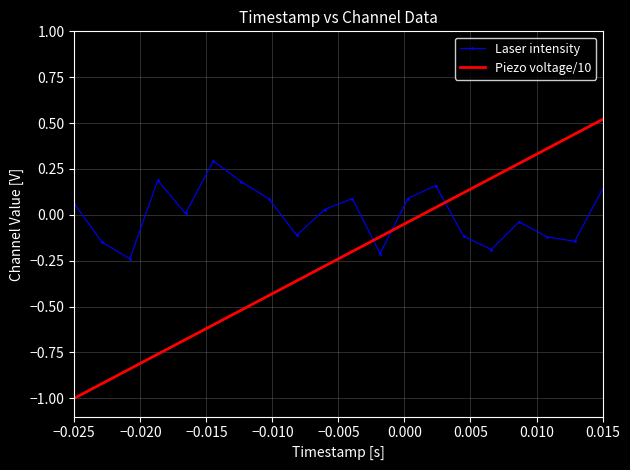

What is the difference between the maximum and minimum values in the Laser intensity series?

0.5